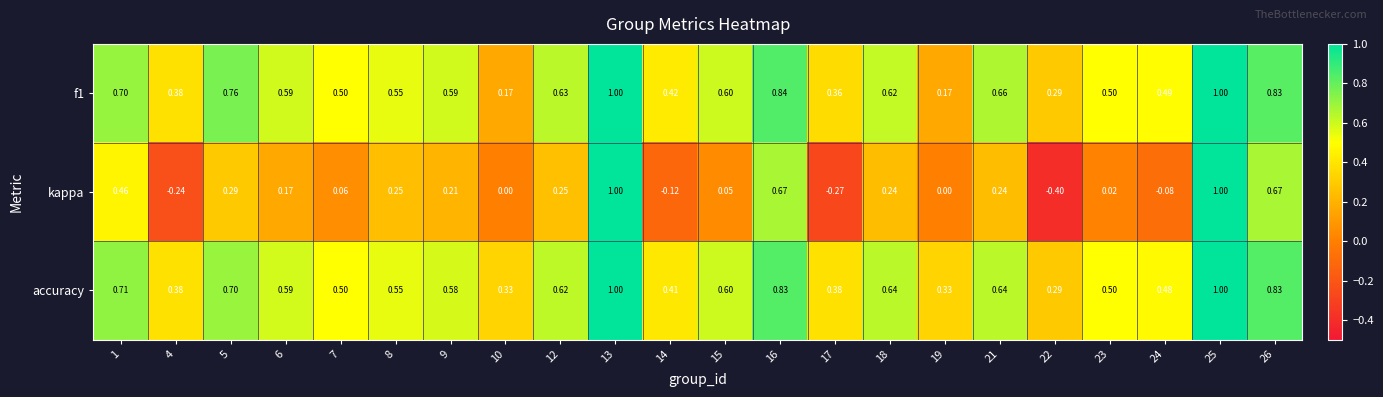

What is the minimum value shown in the chart?

-0.4